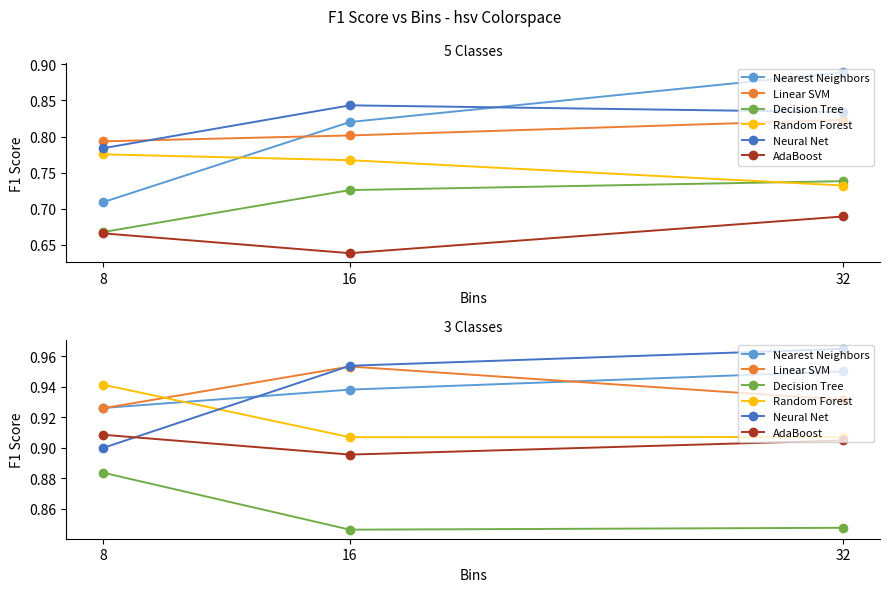

What are all the series names shown in the legend?

Nearest Neighbors, Linear SVM, Decision Tree, Random Forest, Neural Net, AdaBoost